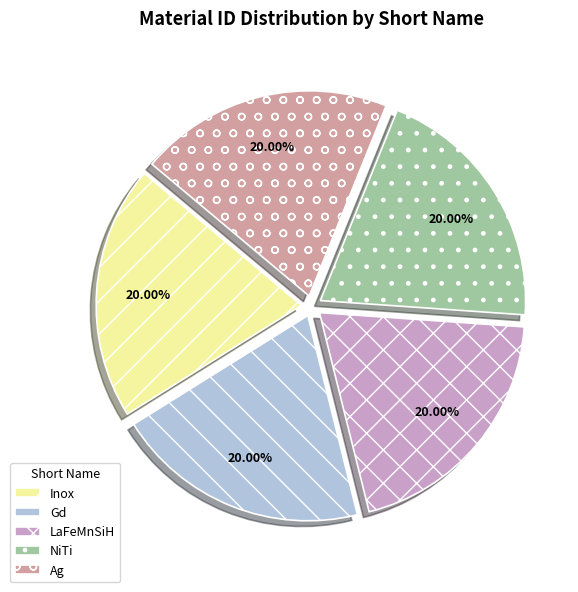

Does NiTi represent more than half of the total?

No